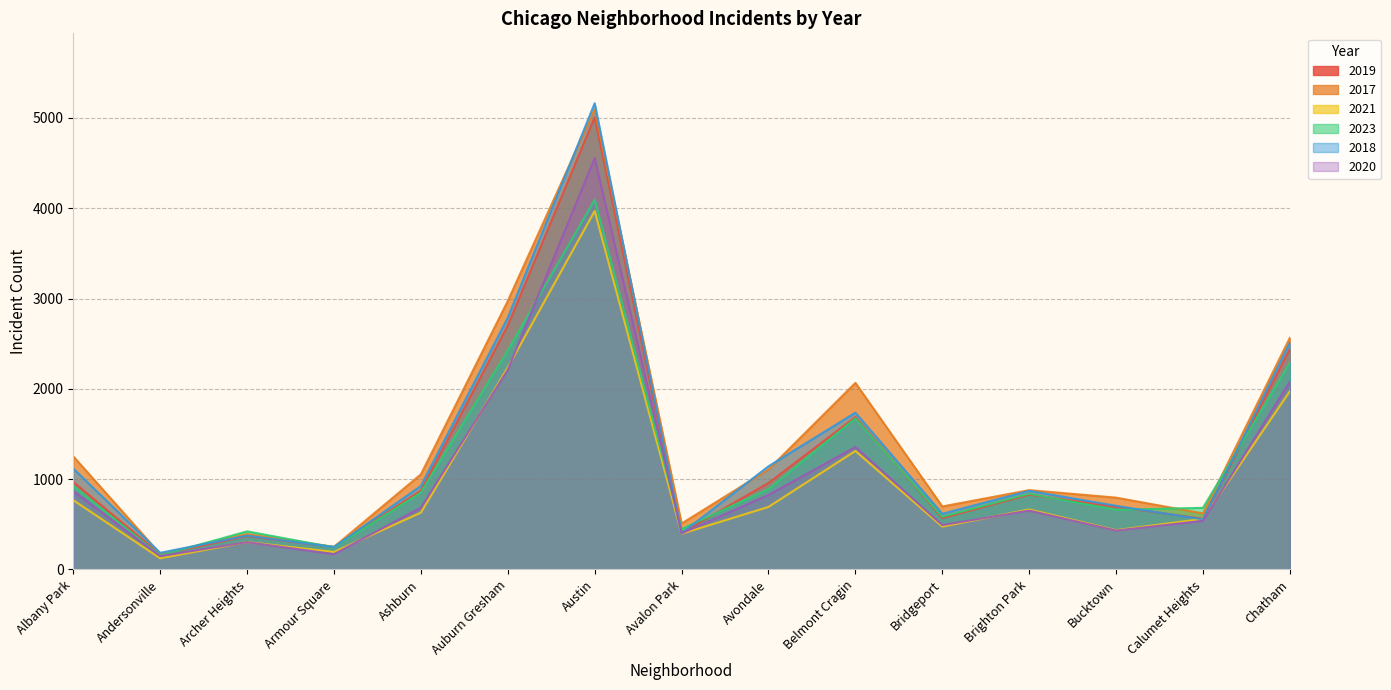

Reading left to right, what are all the values shown in this chart?

2019: 968	166	368	249	872	2700	5008	405	957	1687	568	828	694	561	2441
2017: 1252	171	391	250	1053	2973	5096	508	1107	2066	697	878	795	620	2566
2021: 767	123	303	193	629	2237	3970	395	692	1312	474	664	435	559	1974
2023: 924	154	421	244	851	2425	4094	447	889	1673	583	838	660	682	2288
2018: 1117	184	374	248	924	2787	5163	401	1142	1736	616	870	704	554	2513
2020: 868	147	302	169	684	2211	4556	399	824	1356	491	652	431	538	2080